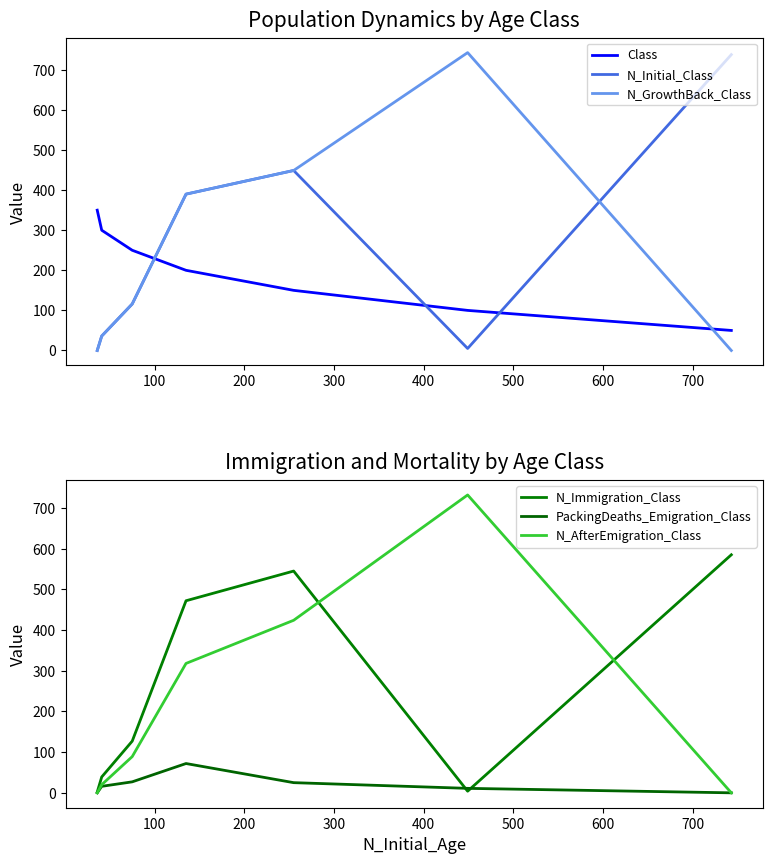

What is the sum of all N_Initial_Class values?

1734